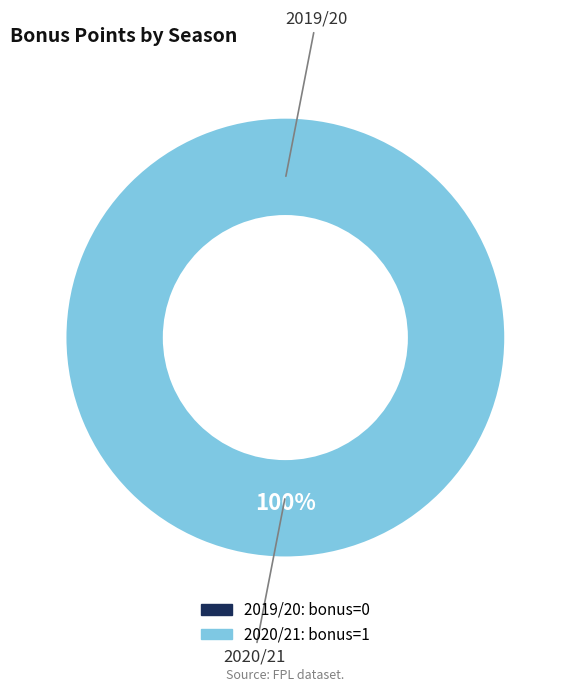

Count the number of slices in the pie.

2